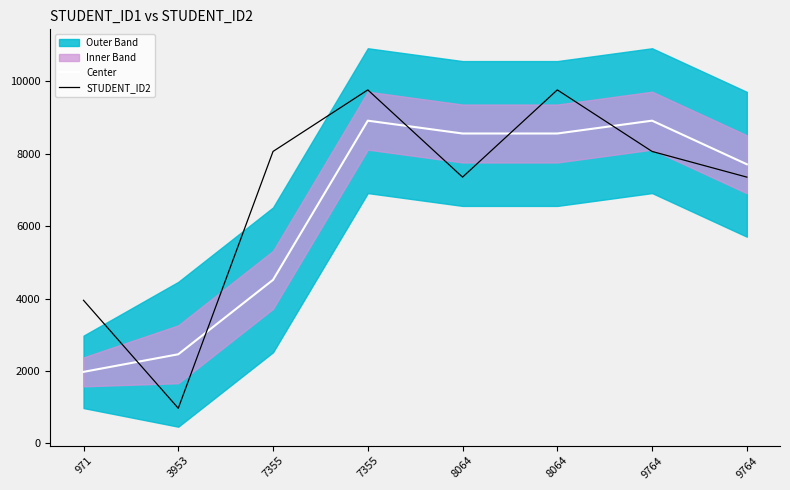

What is the average value of the STUDENT_ID2 series?

6911.2